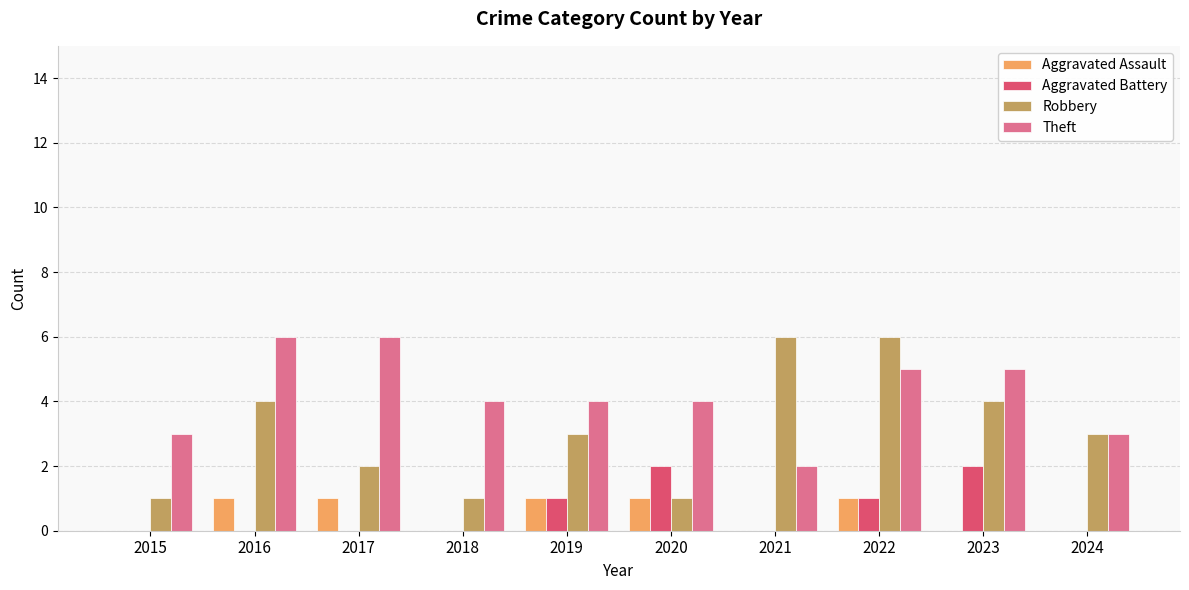

At which category is the sum across all series the highest?

2022